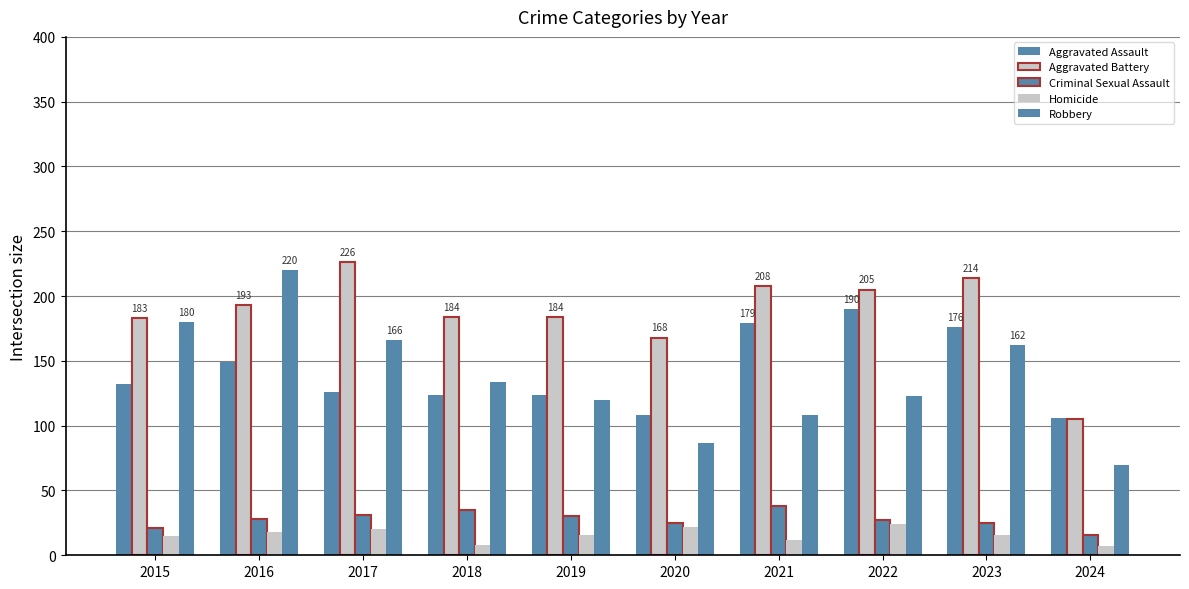

True or false: Homicide has a value of 18 at 2016.

True